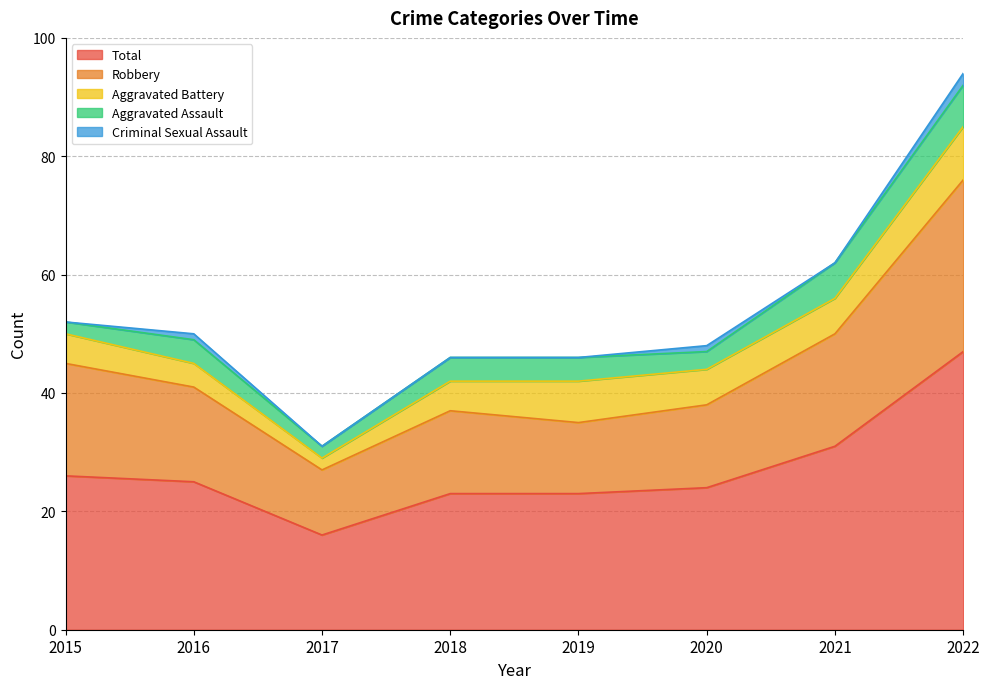

What is the difference between the highest and lowest values at 2019?

23